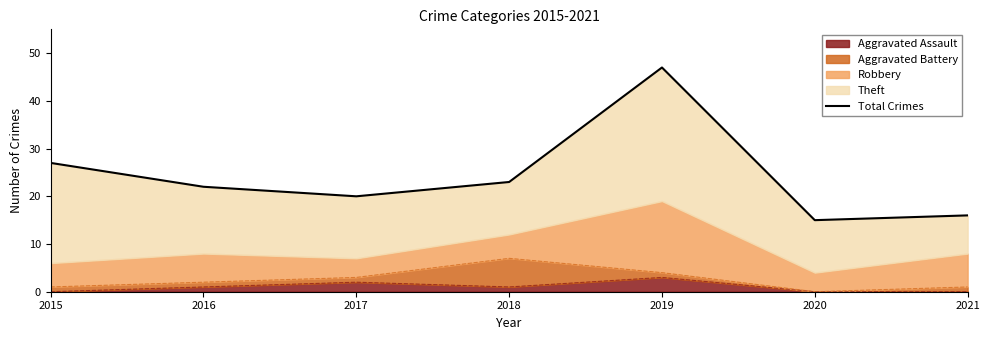

What is the approximate value at 2015, to the nearest 5?

25